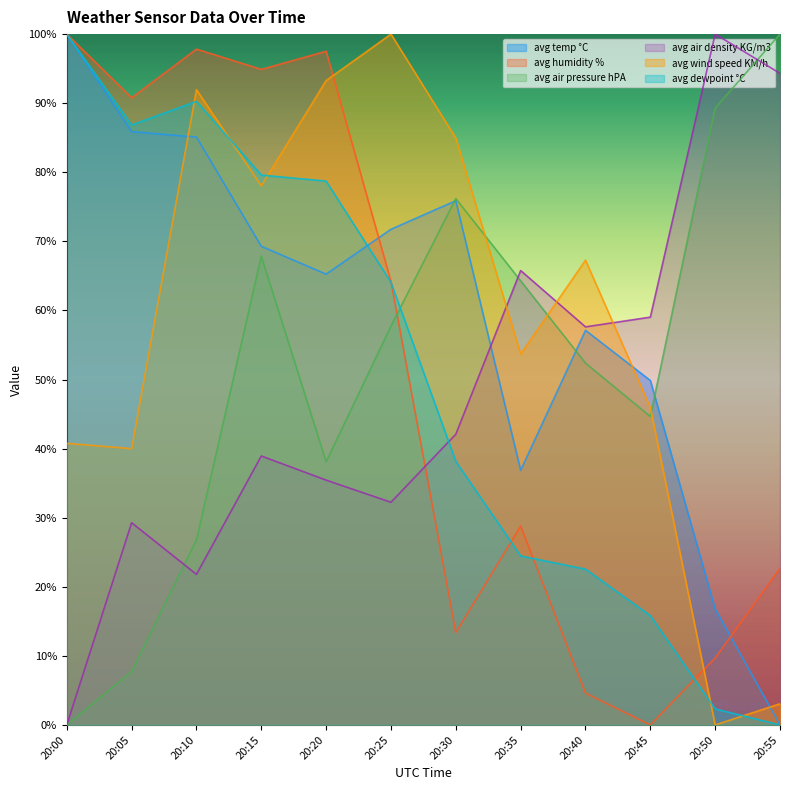

Which category has the highest value in the avg wind speed KM/h series?

20:25